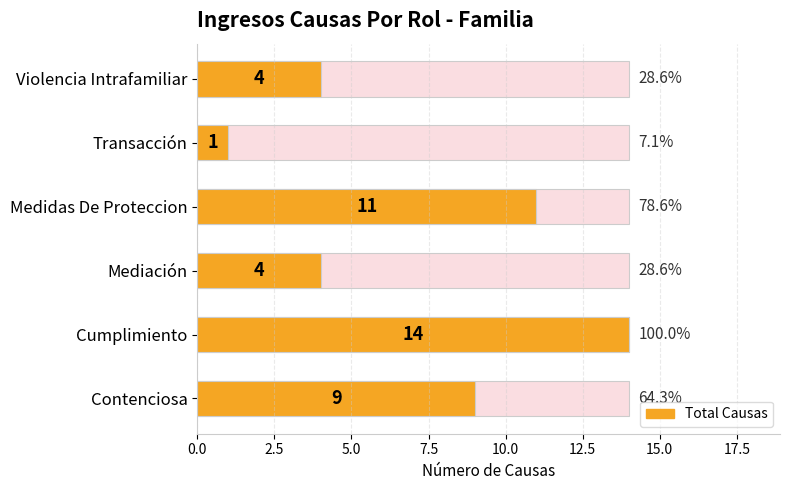

What position from the left is Medidas De Proteccion?

4